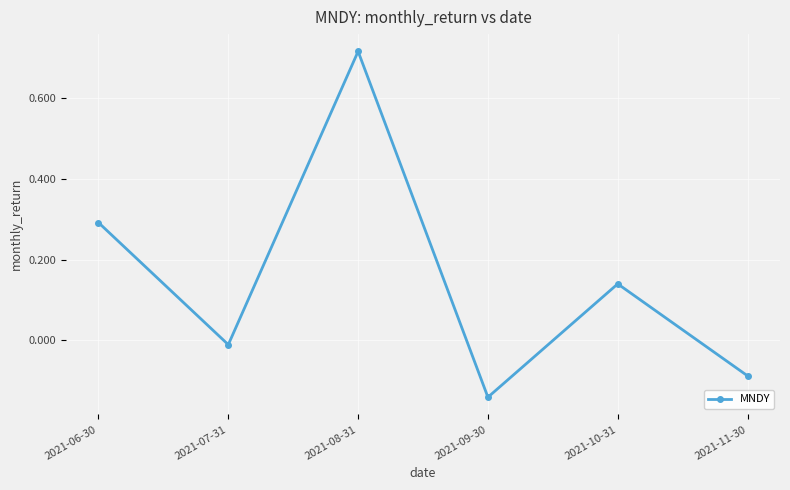

What is the label of the 2nd point from the left?

2021-07-31